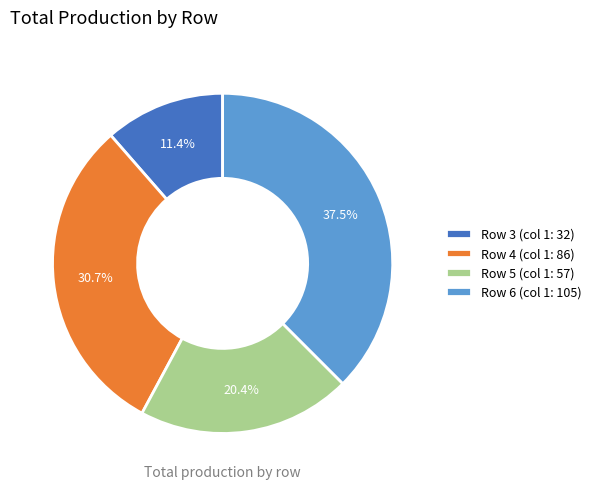

Between Row 3 (col 1: 32) and Row 6 (col 1: 105), which is larger?

Row 6 (col 1: 105)